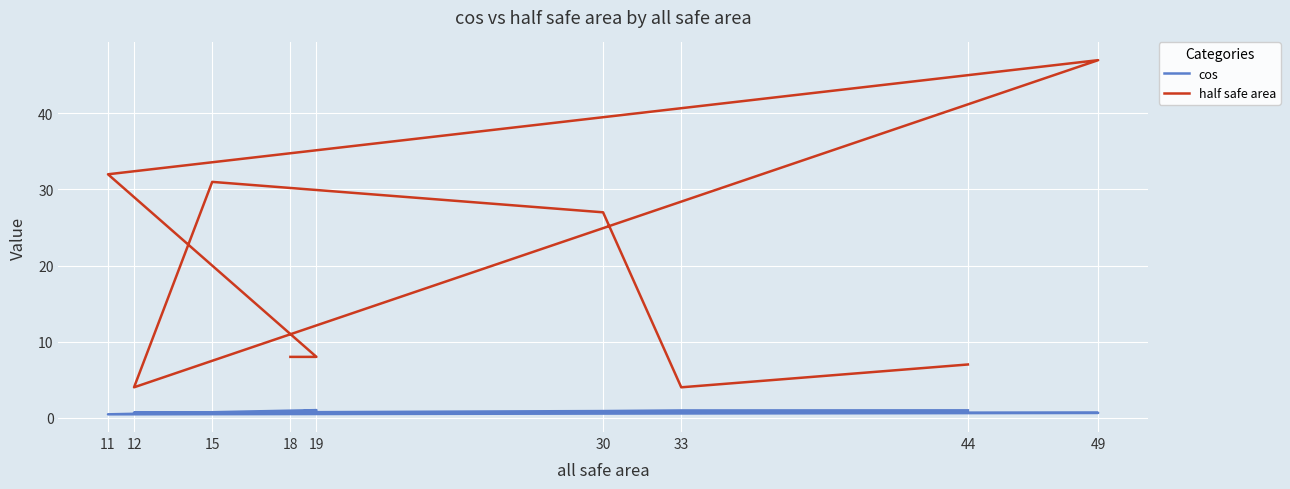

What is the spread (max minus min) of values at 33?

3.0